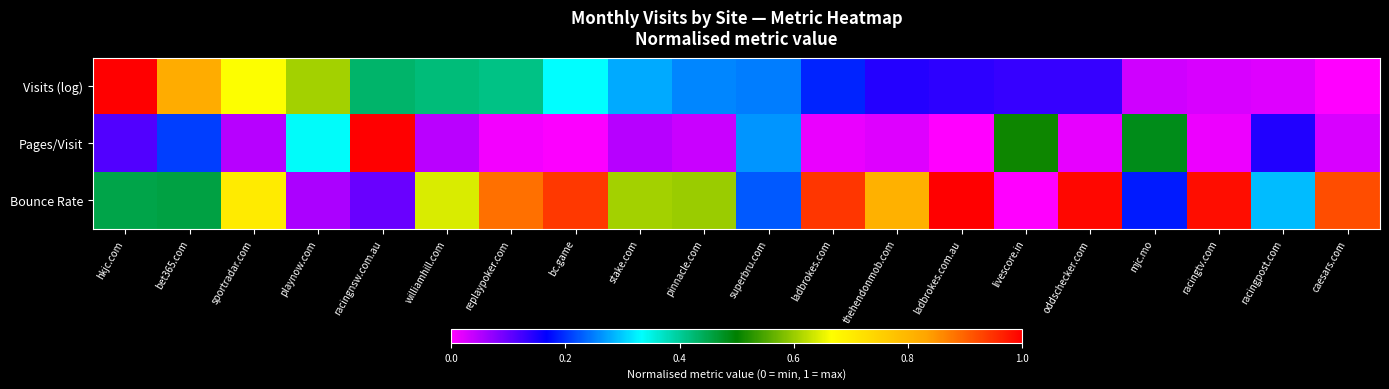

Which series has the largest total across all categories?

Bounce Rate